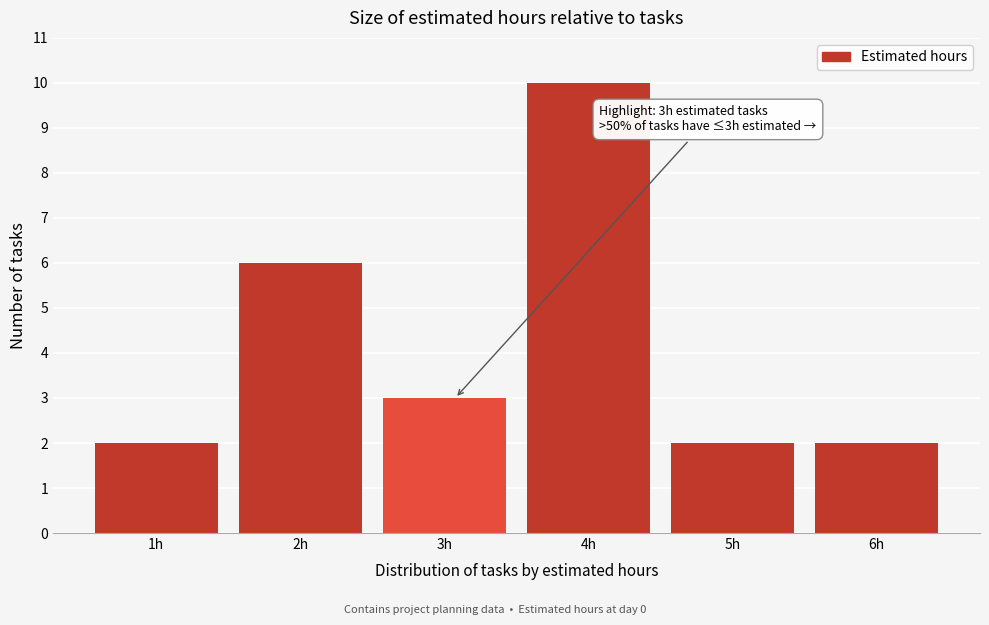

Reading right to left, extract all data points from this chart.

2	2	10	3	6	2